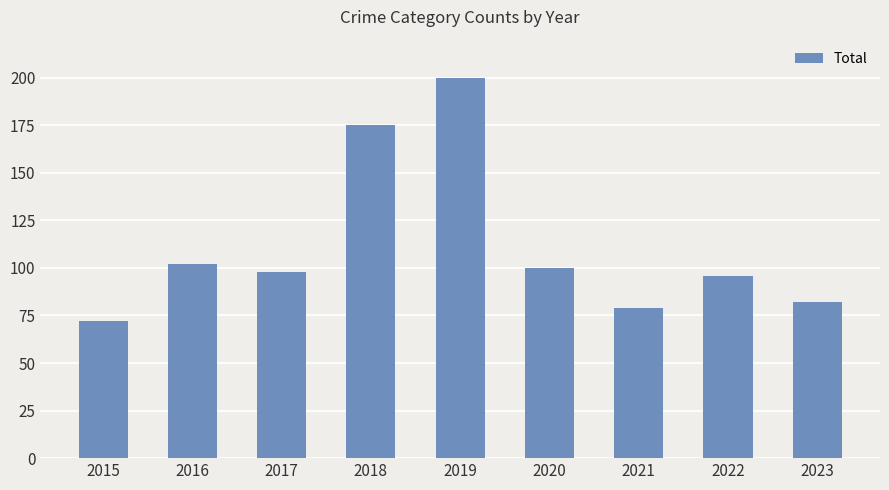

Reading right to left, transcribe all the data shown in this chart.

82	96	79	100	200	175	98	102	72